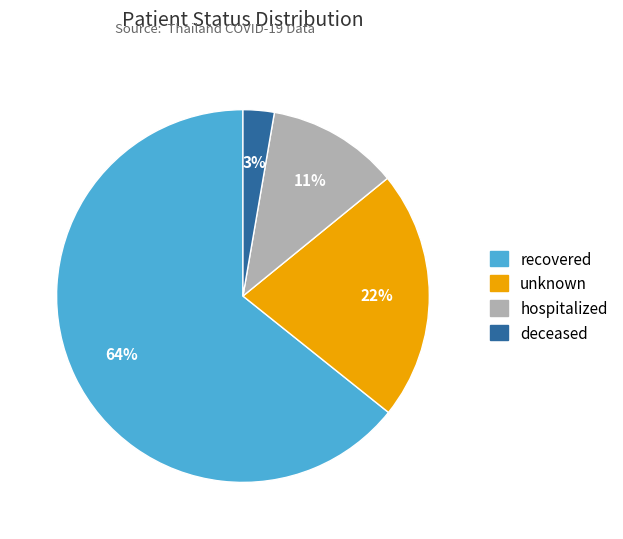

To the nearest percent, what percentage of the pie is unknown?

22%